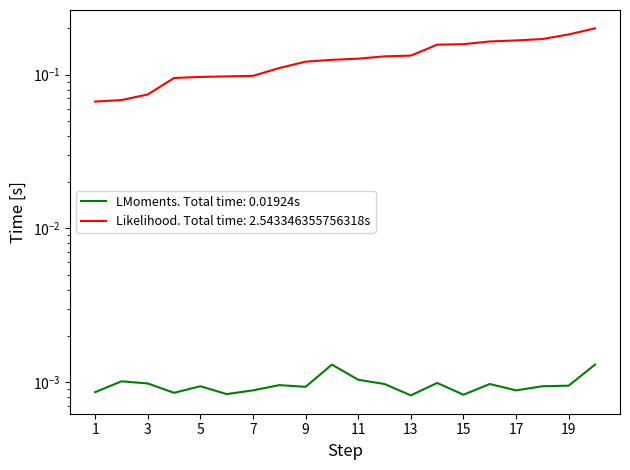

How many data points does each series have?

20